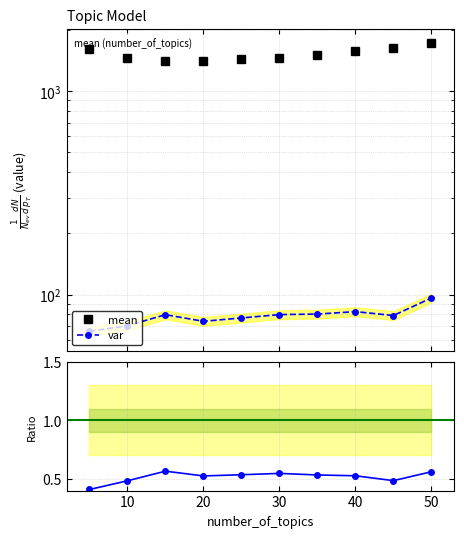

Does the chart display data point markers on the line(s)?

Yes